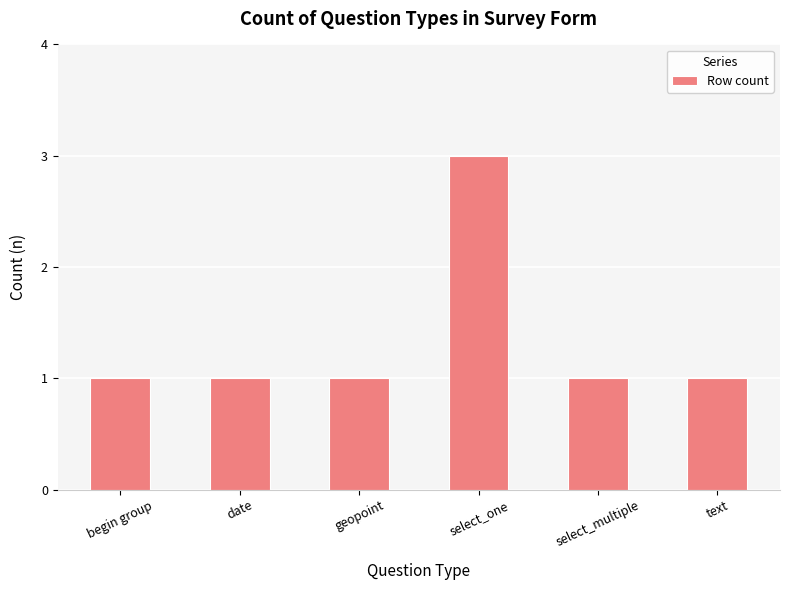

Which category has the highest value across all series?

select_one